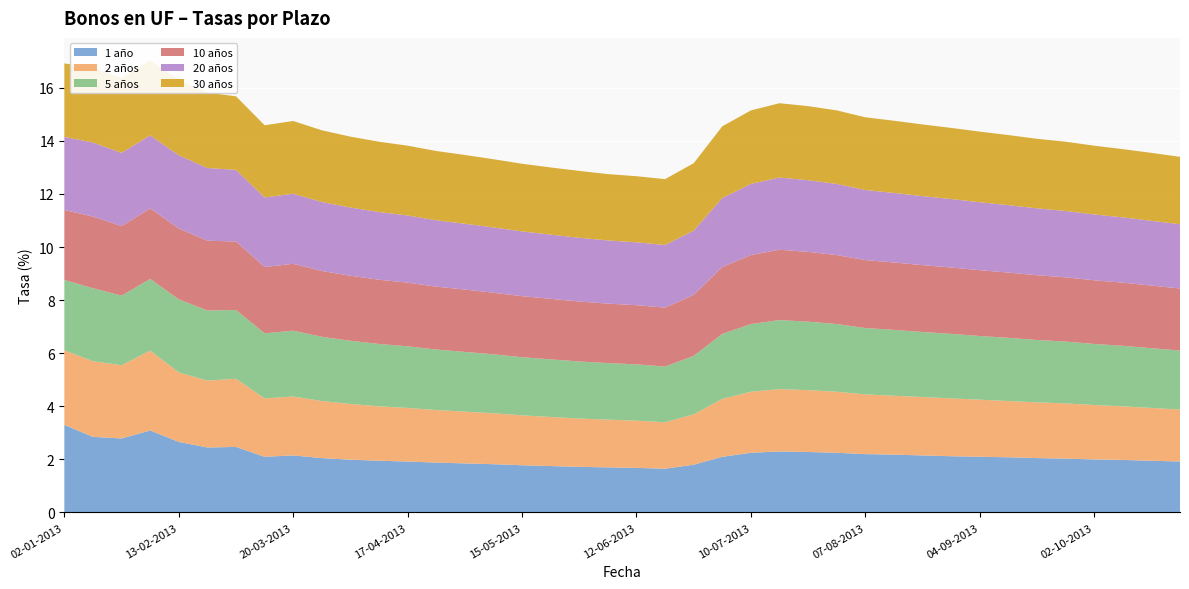

How many lines are shown in the chart?

6